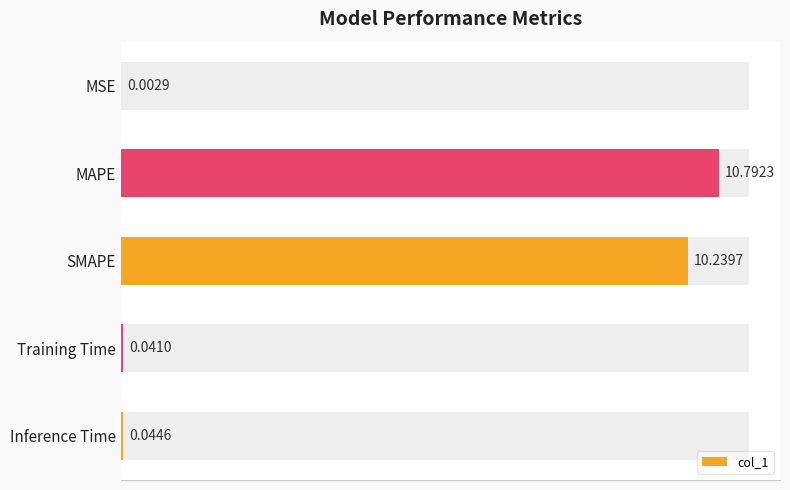

At which label is col_1 closest to 5?

Inference Time